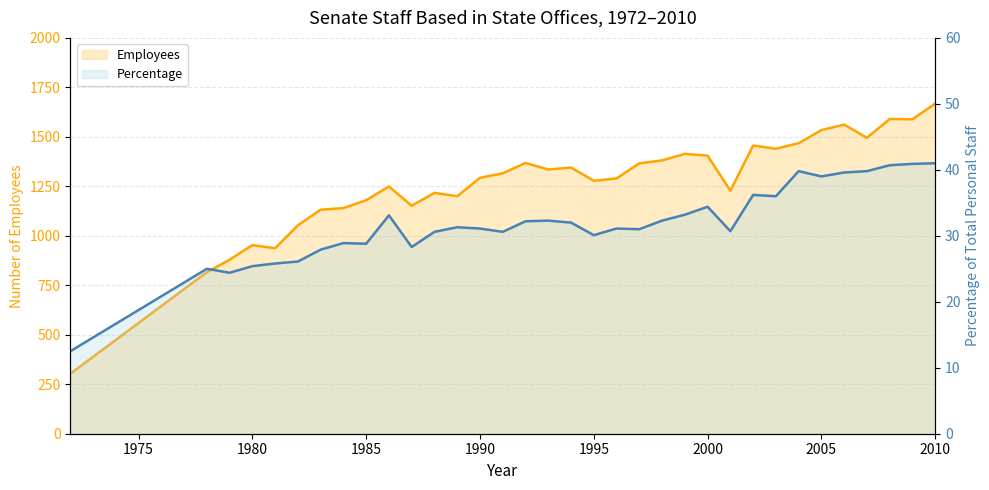

Where does the Employees series first go above 1316?

1992